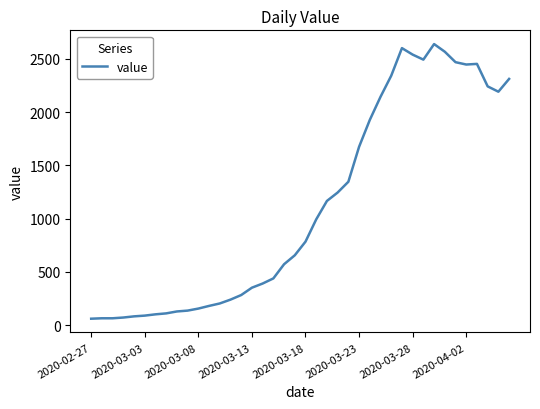

What is the difference between the maximum and minimum values?

2577